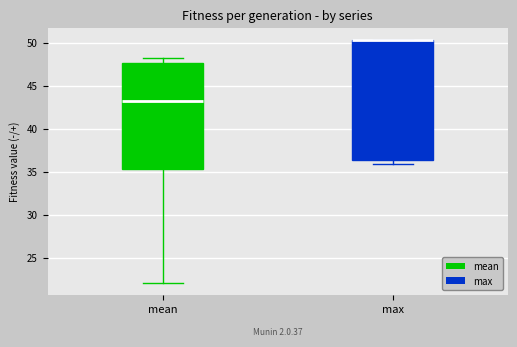

Reading left to right, read every box against the y-axis: the position of its median line, the range the box covers, and the ends of its whiskers. The values are not printed on the chart, so give them approximately, as read against the axis.

mean: median 43.0, box 35.5 to 47.5, whiskers 22.0 to 48.0
max: median 50.5 (drawn on the box's upper edge), box 36.5 to 50.5, whiskers 36.0 to 50.5